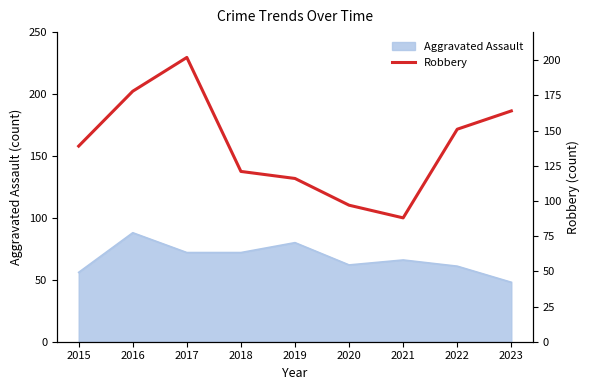

Which label corresponds to the largest value in the chart?

2017